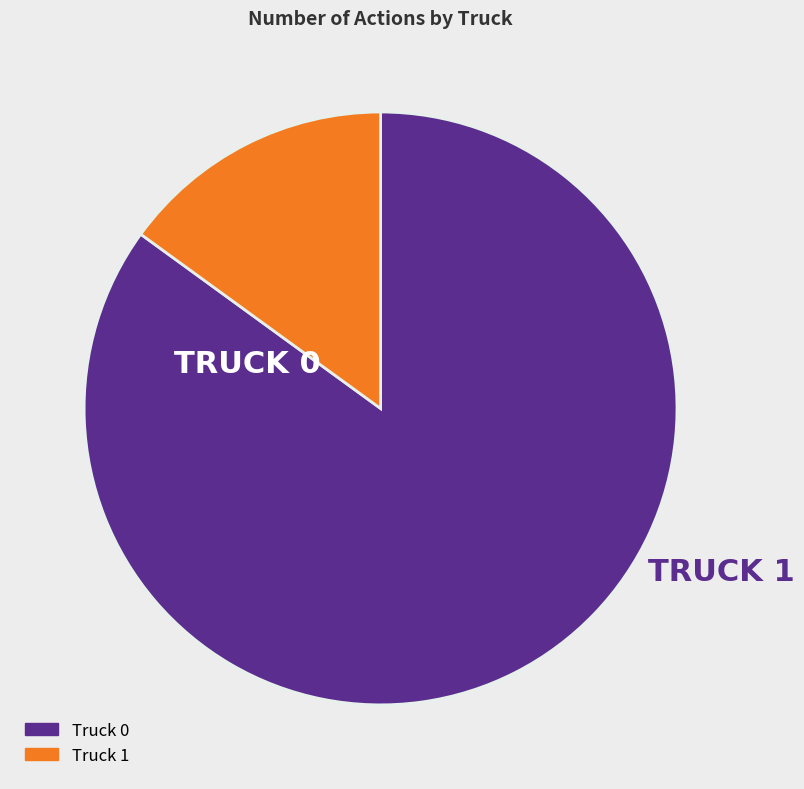

True or false: Truck 1 accounts for 28% of the total.

False